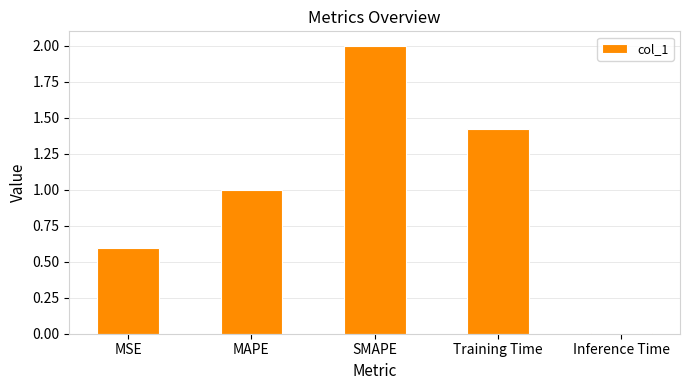

How many series are shown in this chart?

1